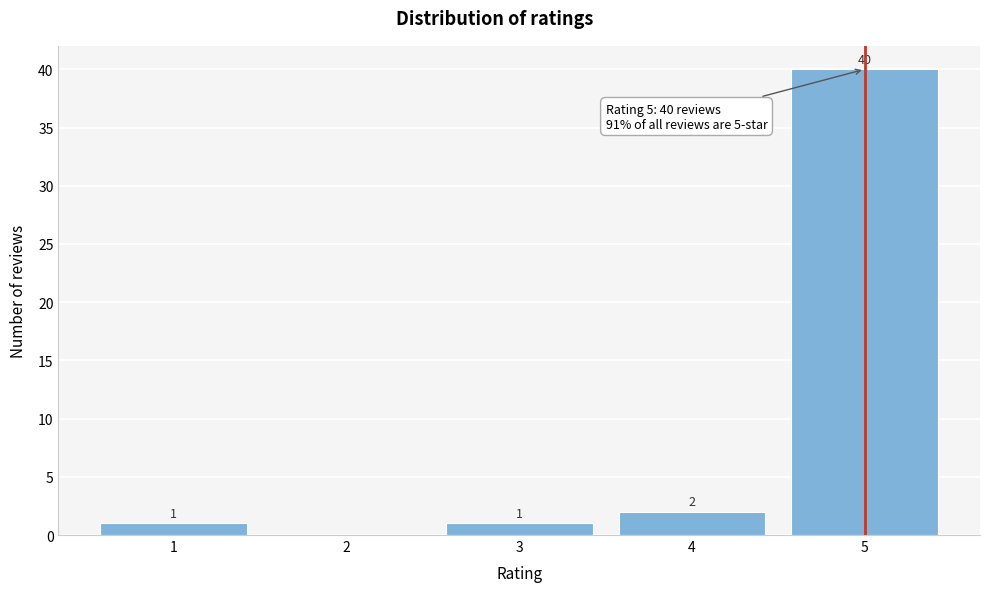

Reading left to right, list all the values displayed in this chart.

1=1	2=0	3=1	4=2	5=40